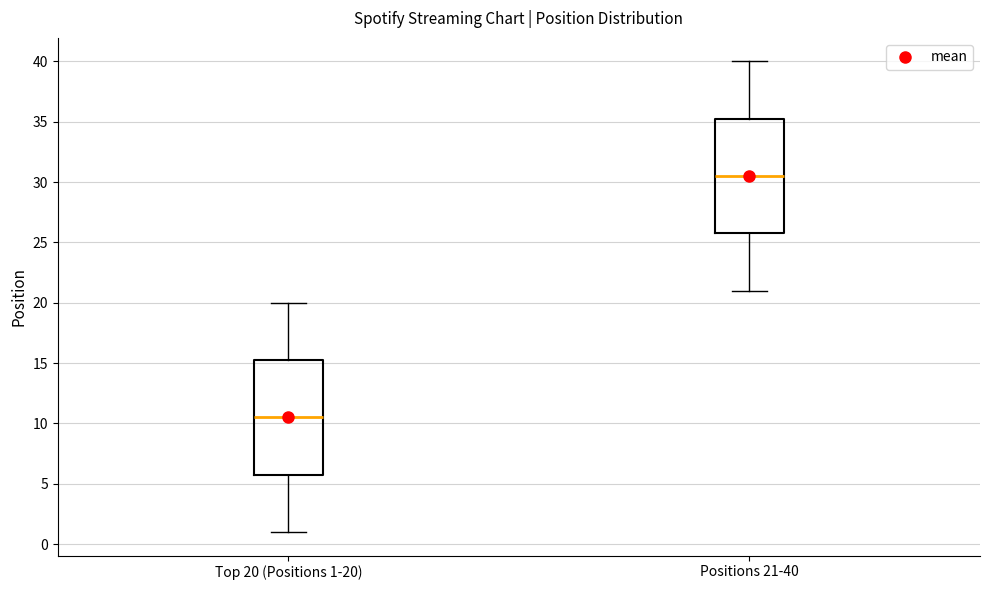

Where does the lower whisker of the box for Top 20 (Positions 1-20) end on the y-axis? The values are not printed on the chart, so give them approximately, as read against the axis.

1.0